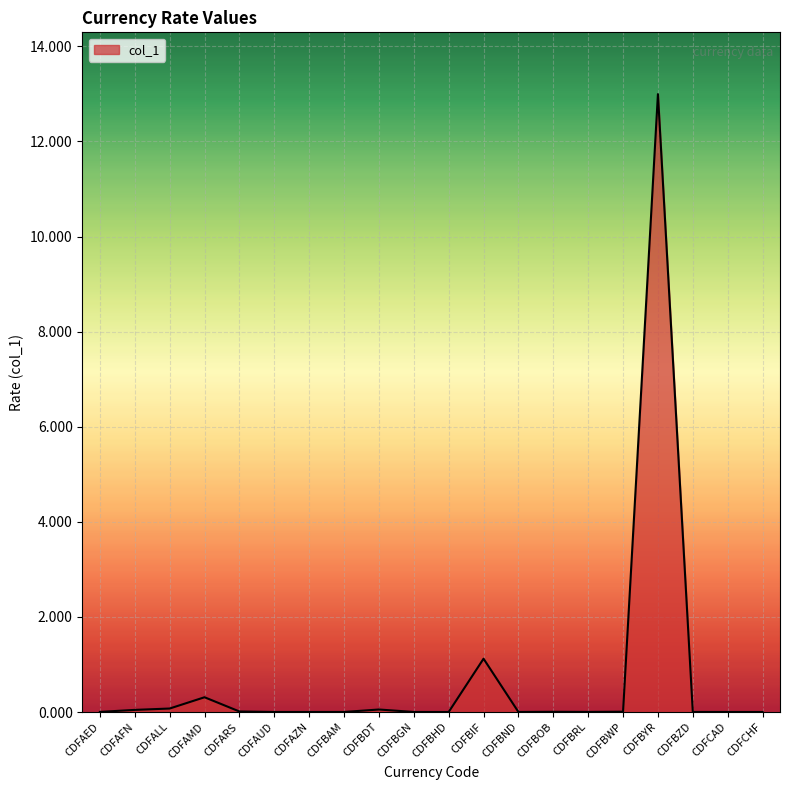

Between CDFBOB and CDFBIF, which is larger?

CDFBIF